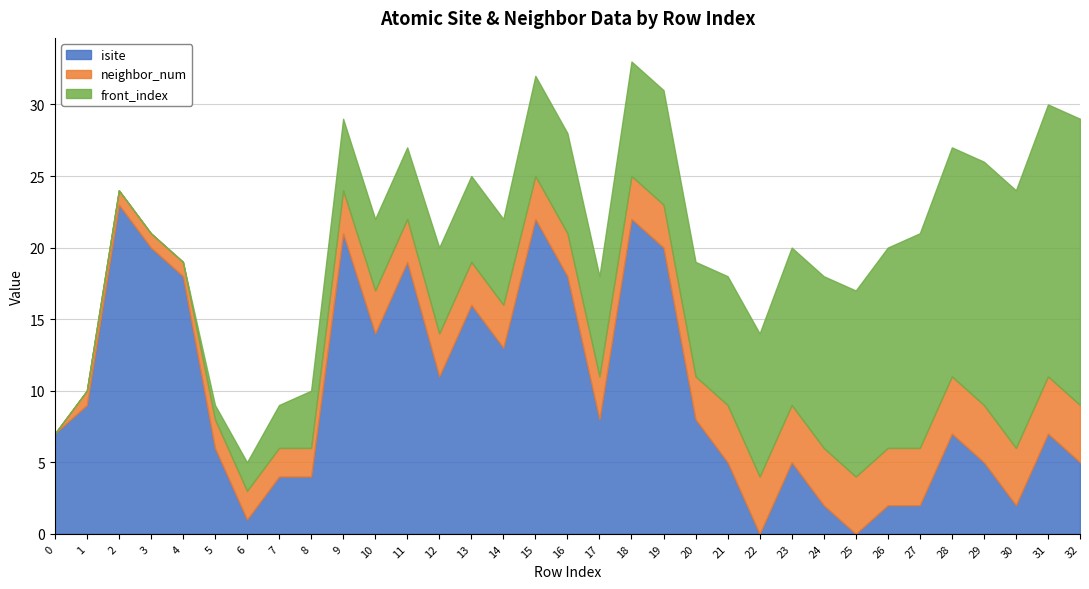

How many lines are shown in the chart?

3